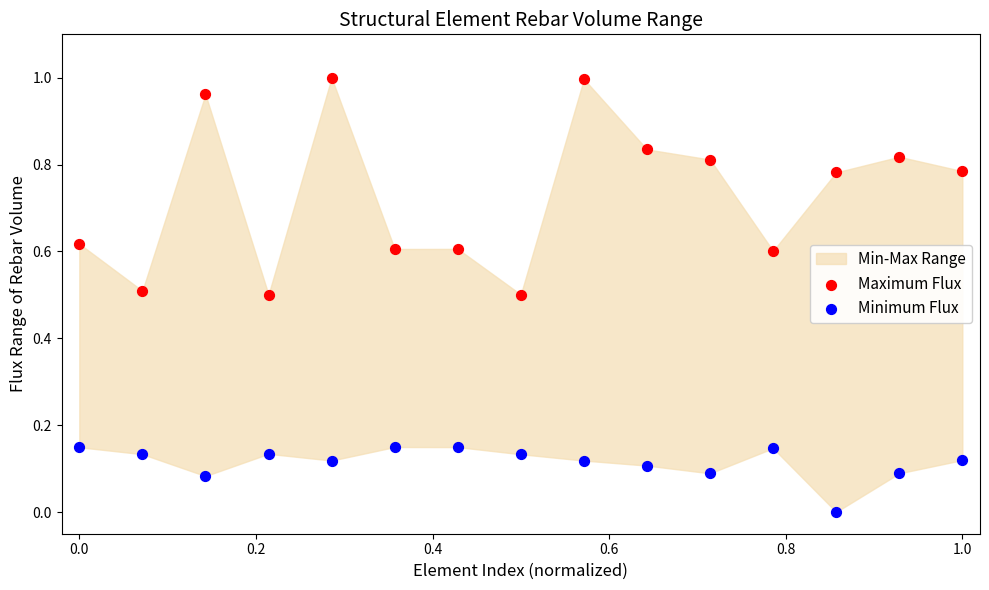

Which series has the largest Y range (max minus min)?

Maximum Flux